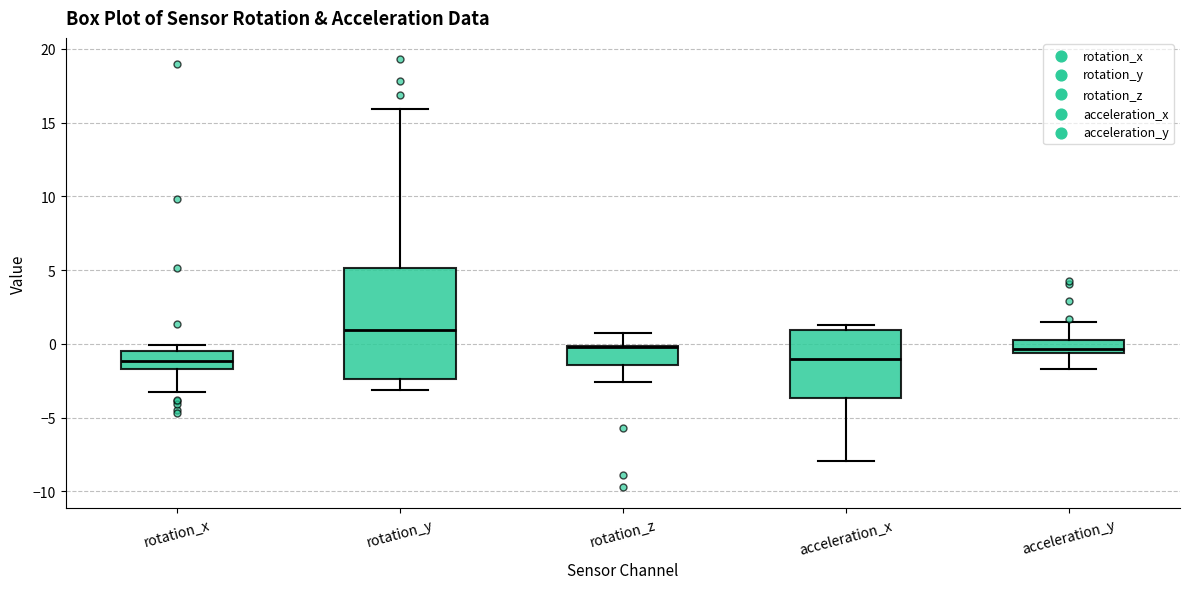

Reading left to right, read every box against the y-axis: the position of its median line, the range the box covers, and the ends of its whiskers. The values are not printed on the chart, so give them approximately, as read against the axis.

rotation_x: median -1.0, box -1.5 to -0.5, whiskers -3.5 to 0.0
rotation_y: median 1.0, box -2.5 to 5.0, whiskers -3.0 to 16.0
rotation_z: median 0.0, box -1.5 to 0.0, whiskers -2.5 to 0.5
acceleration_x: median -1.0, box -3.5 to 1.0, whiskers -8.0 to 1.5
acceleration_y: median -0.5 (just above the box's lower edge), box -0.5 to 0.5, whiskers -1.5 to 1.5